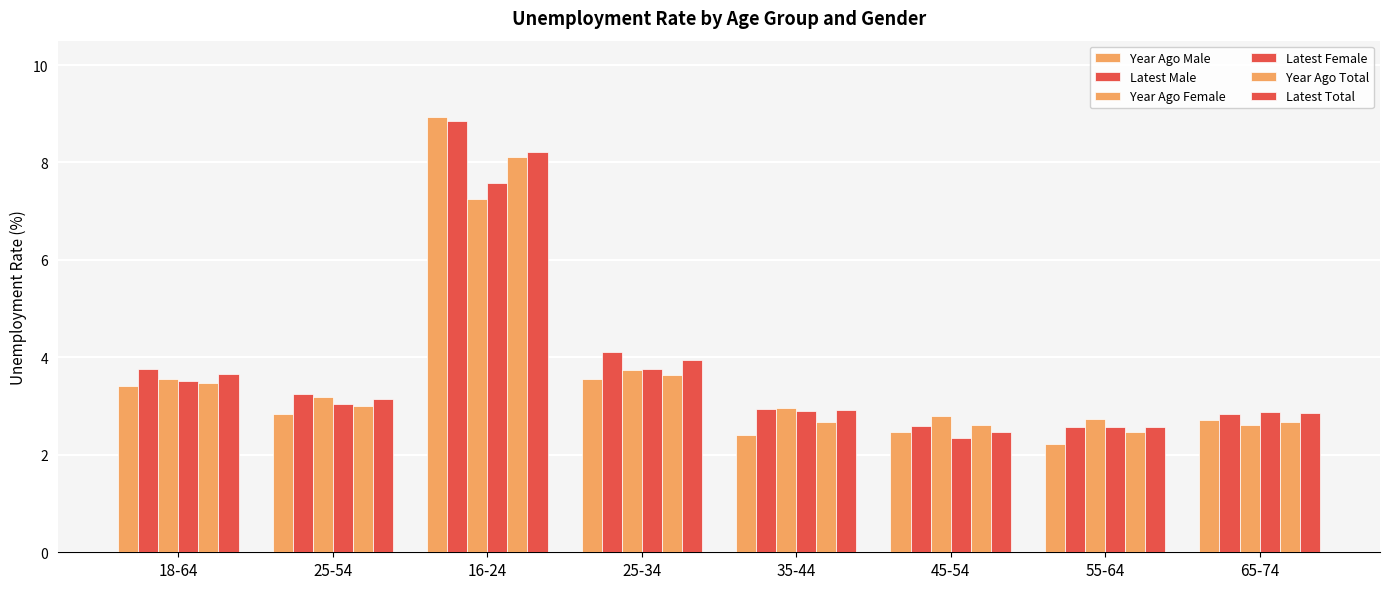

How many data points does each series have?

8